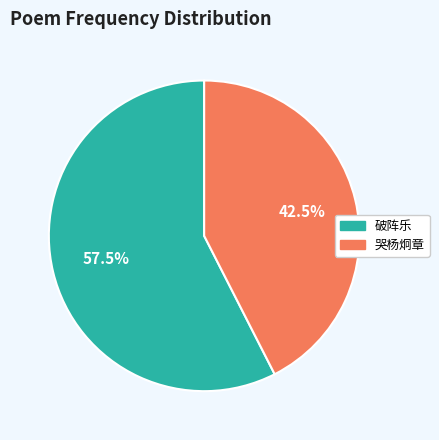

Does any single category account for the majority?

Yes